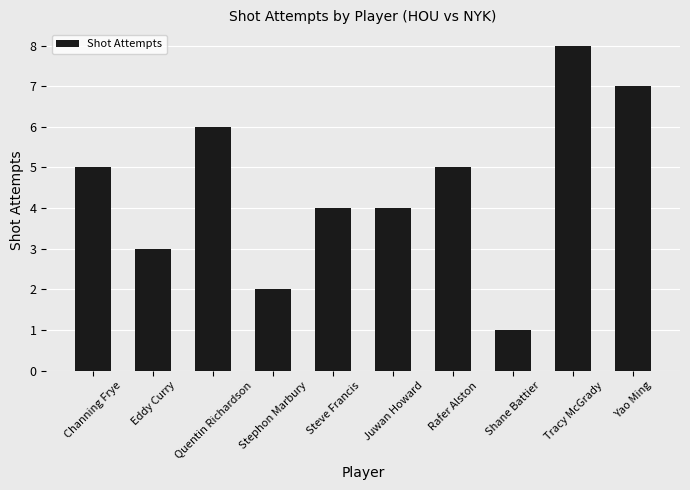

Is it true that the value at Channing Frye is 2?

False